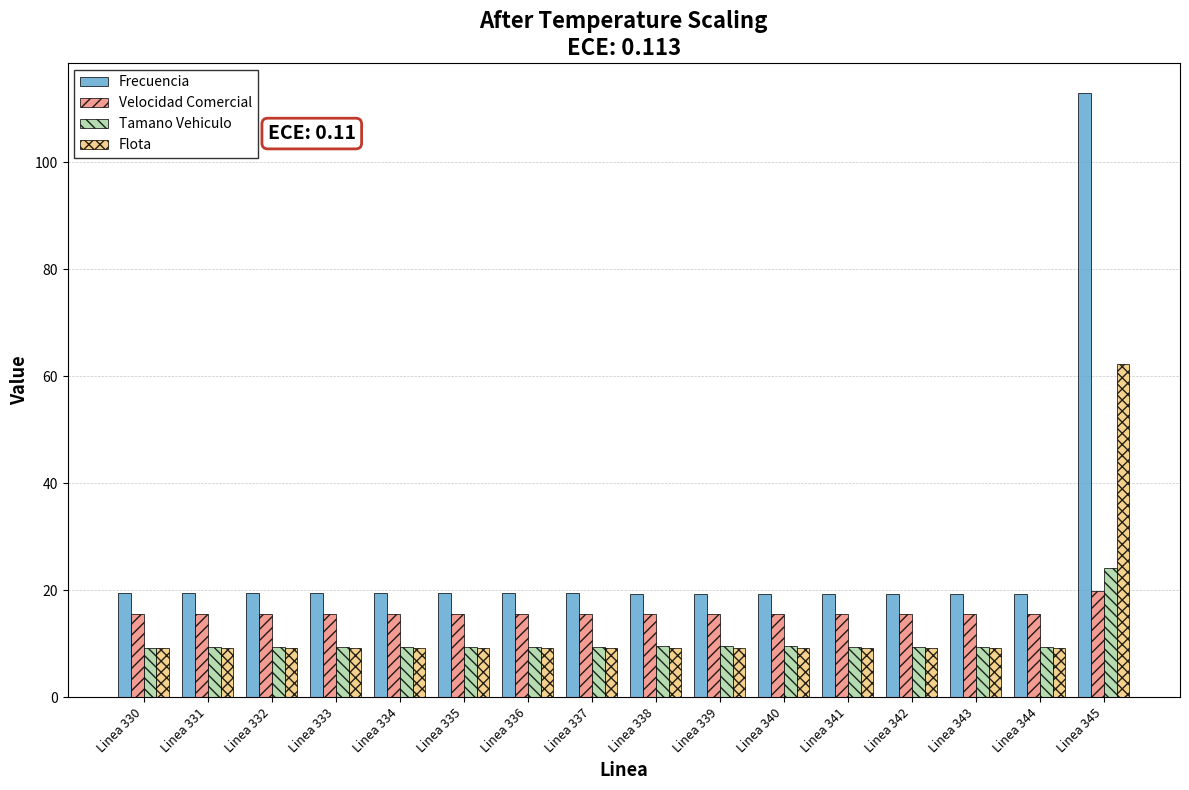

What is the difference between the maximum and minimum values in the Flota series?

53.1